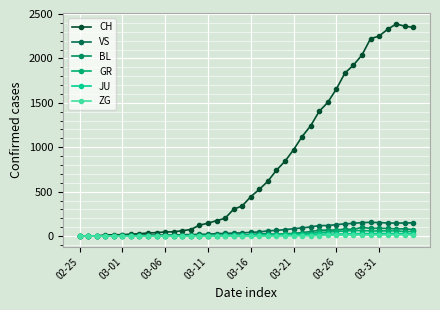

Which category has the lowest value in the CH series?

02-25